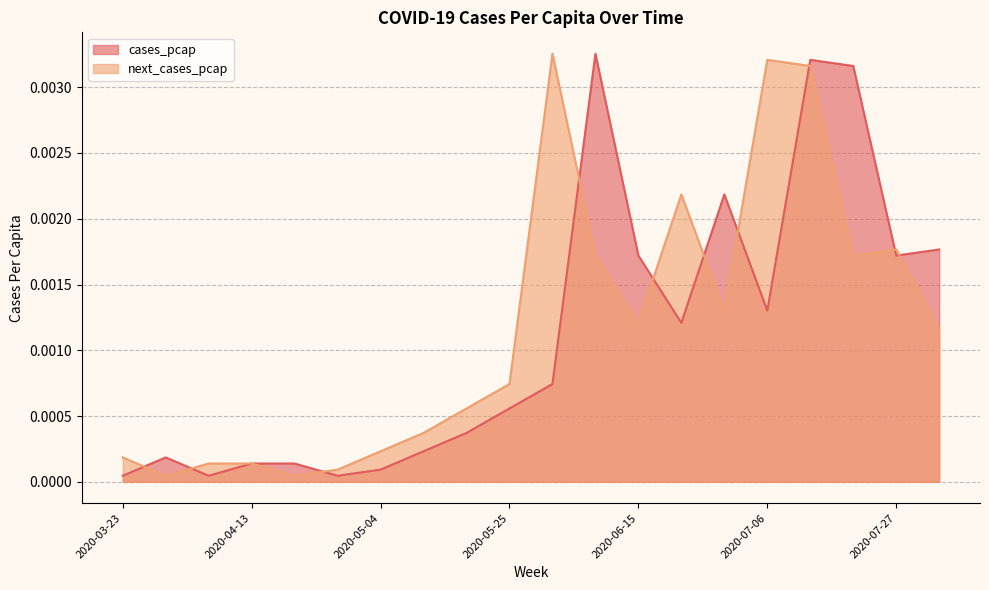

How many lines are shown in the chart?

2